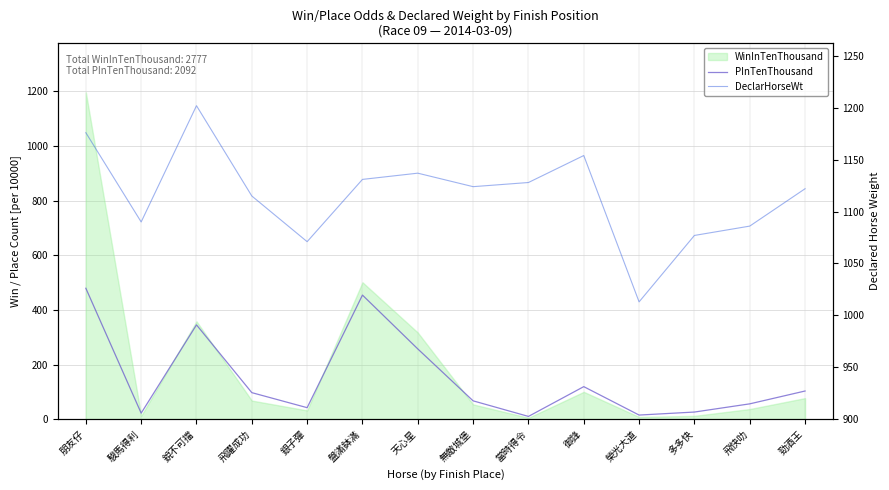

True or false: DeclarHorseWt and PInTenThousand cross at least once.

False